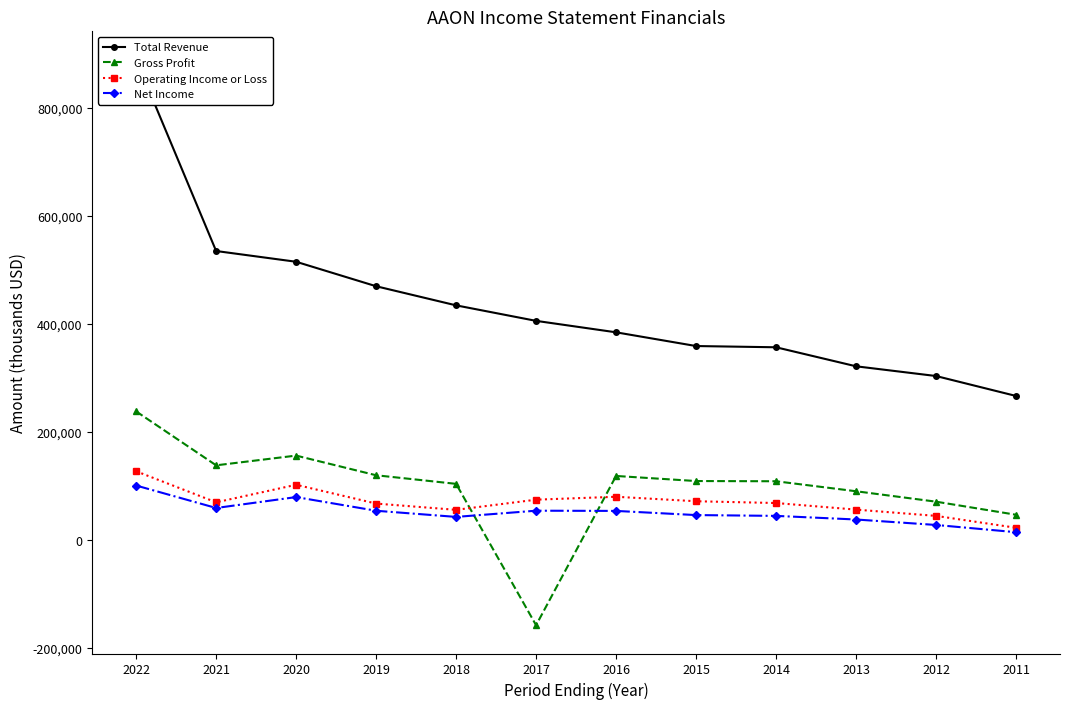

What is the difference between the maximum and minimum values in the Operating Income or Loss series?

104600